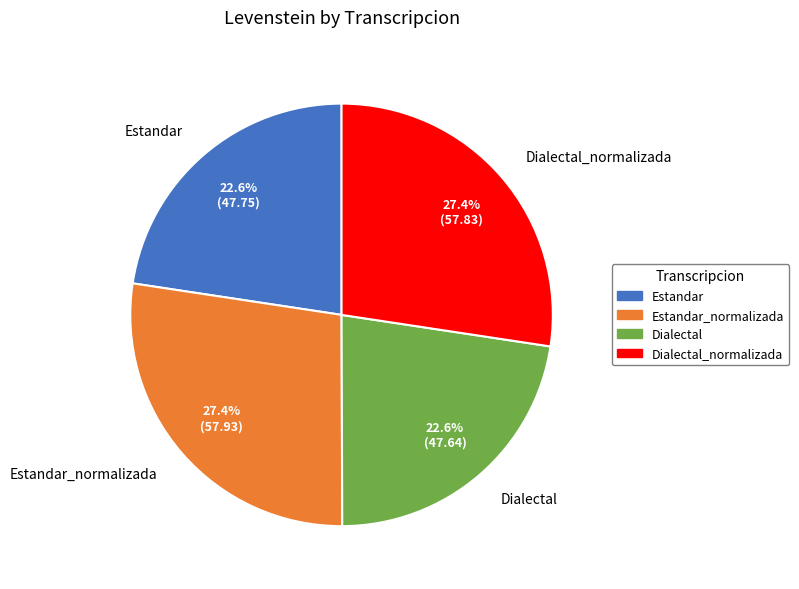

Is there any slice that represents more than half of the pie?

No